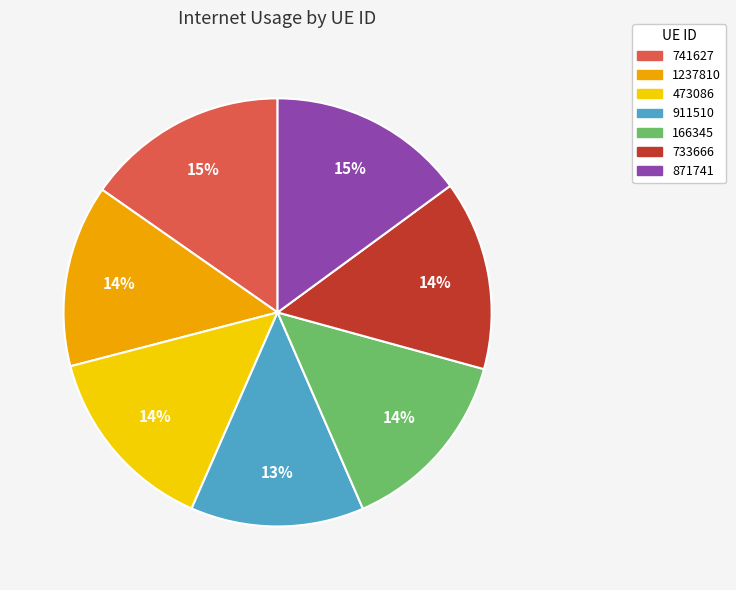

Which slice is the smallest?

911510